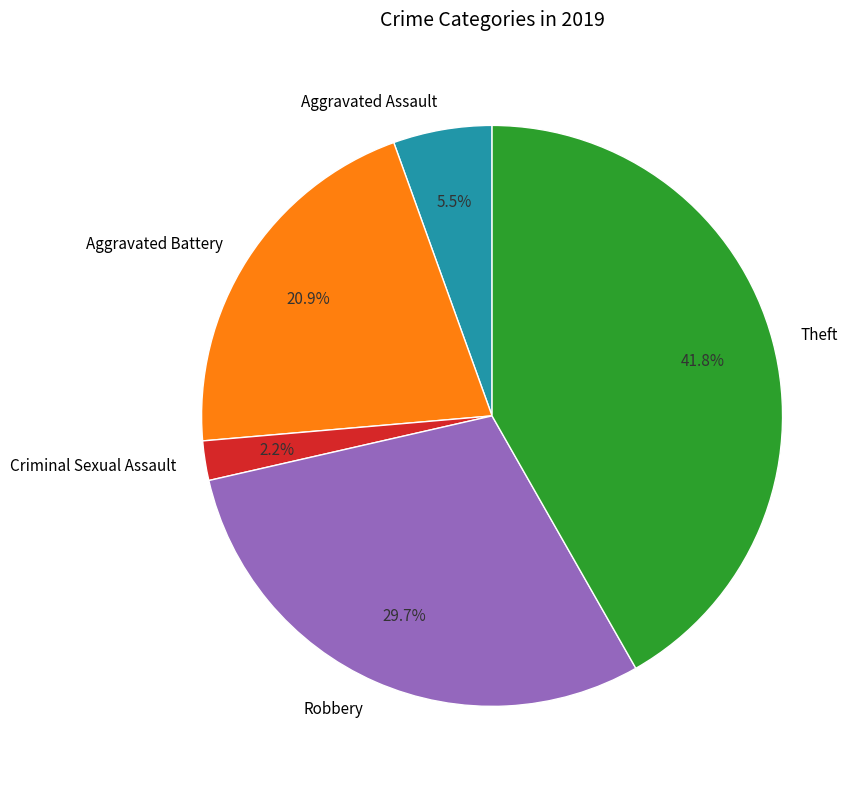

To the nearest percent, what is the difference between the largest and smallest slice percentages?

40%